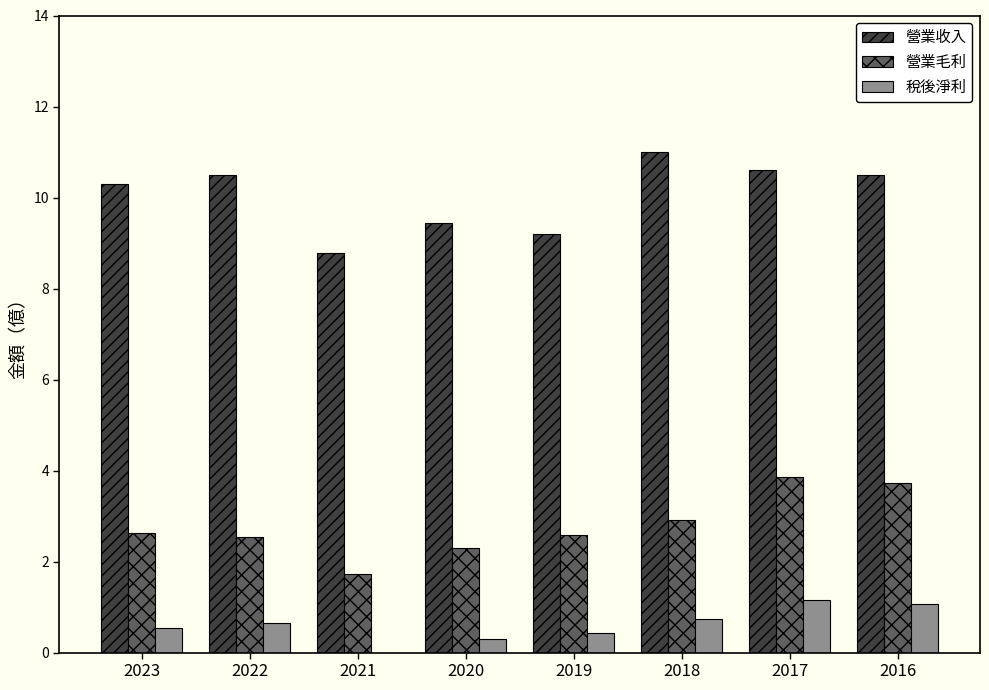

What is the sum of all 營業毛利 values?

22.3